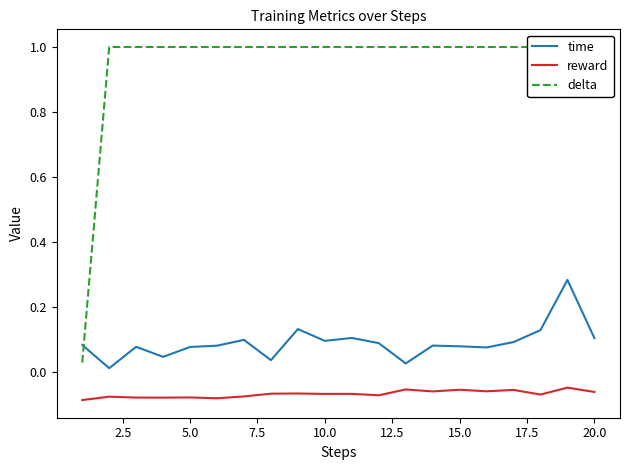

What is the sum of all time values?

1.8